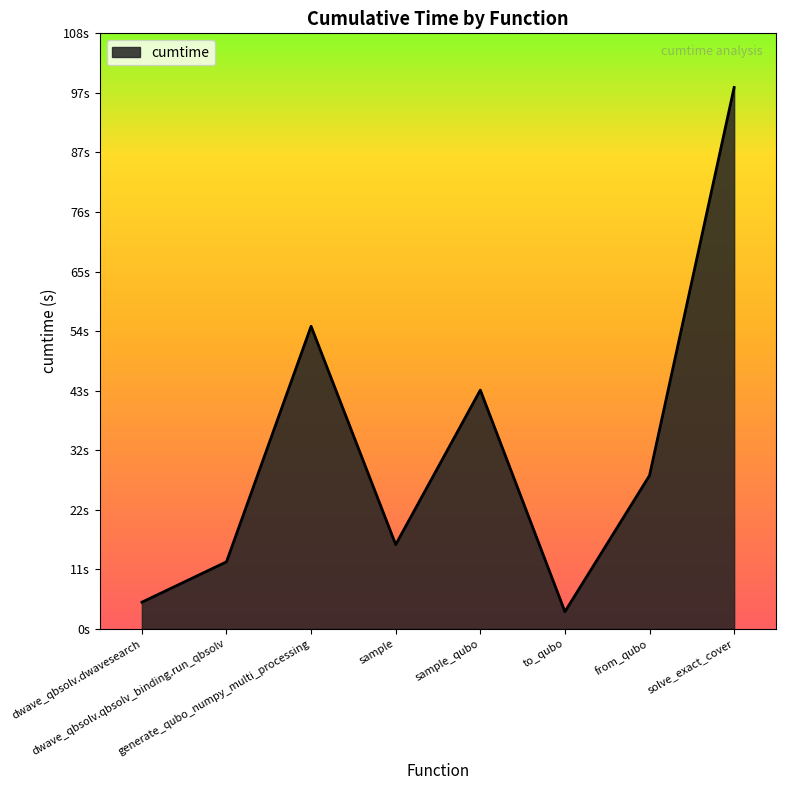

Reading right to left, extract all data points from this chart.

98.4	27.9	3.1	43.4	15.3	55.0	12.2	4.8